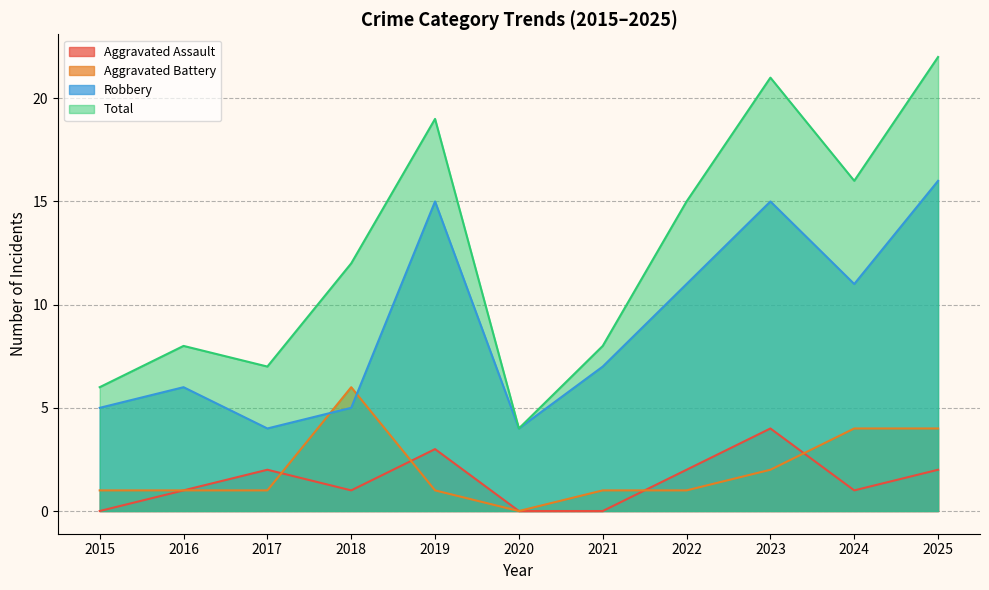

The Robbery series shows 15 at 2019. True or false?

True